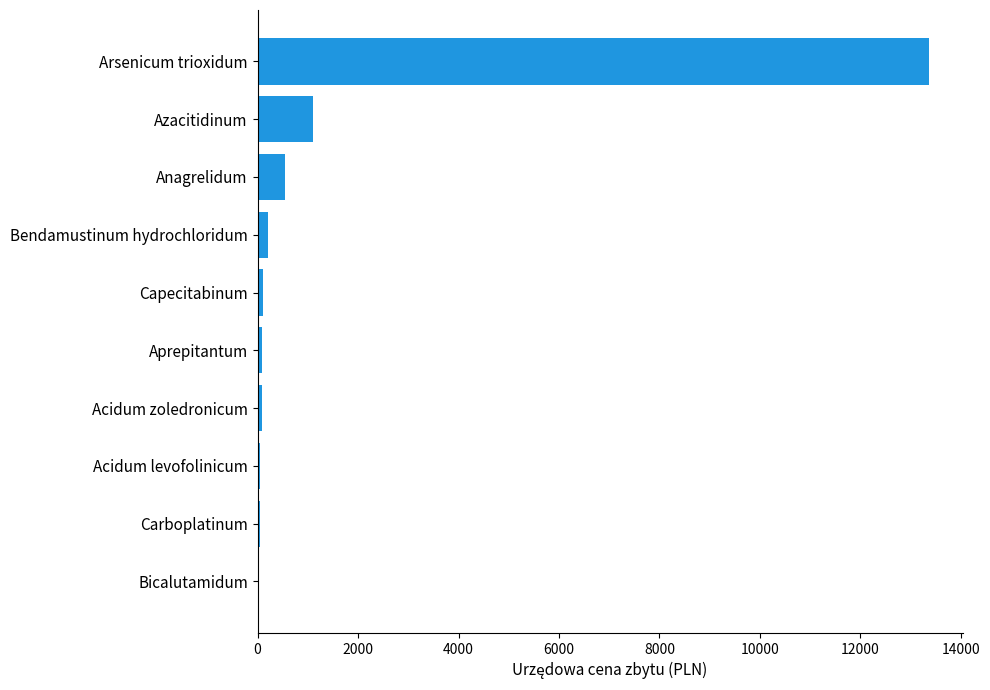

Where is the data nearest to the value 6691?

Azacitidinum